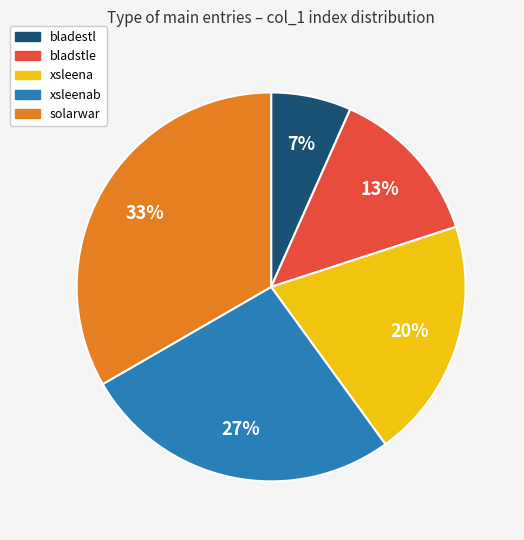

Is there a majority slice in this chart?

No